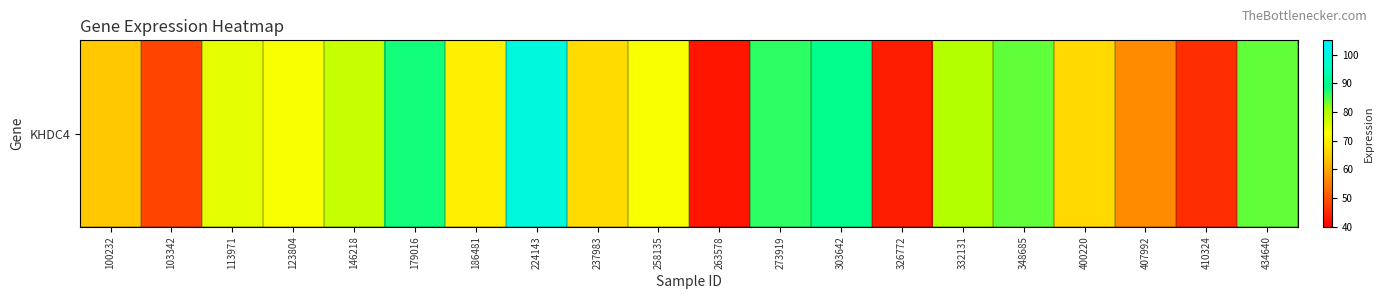

The value at 263578 is 18.0. True or false?

False